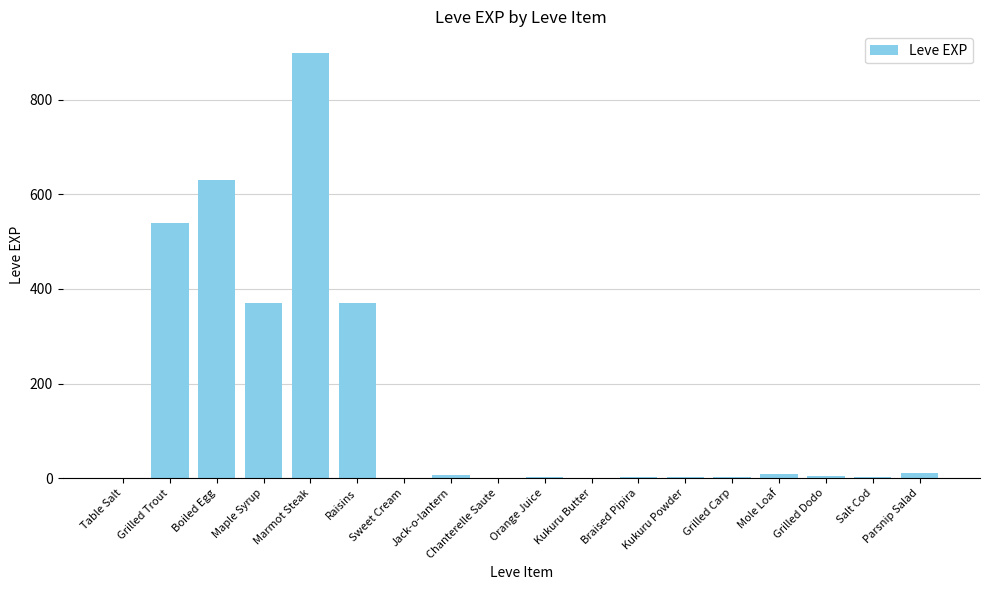

True or false: the data shows 3 at Braised Pipira.

True